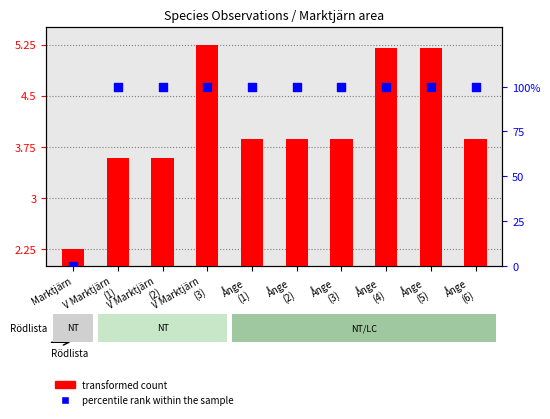

Which series has the largest Y range (max minus min)?

percentile rank within the sample